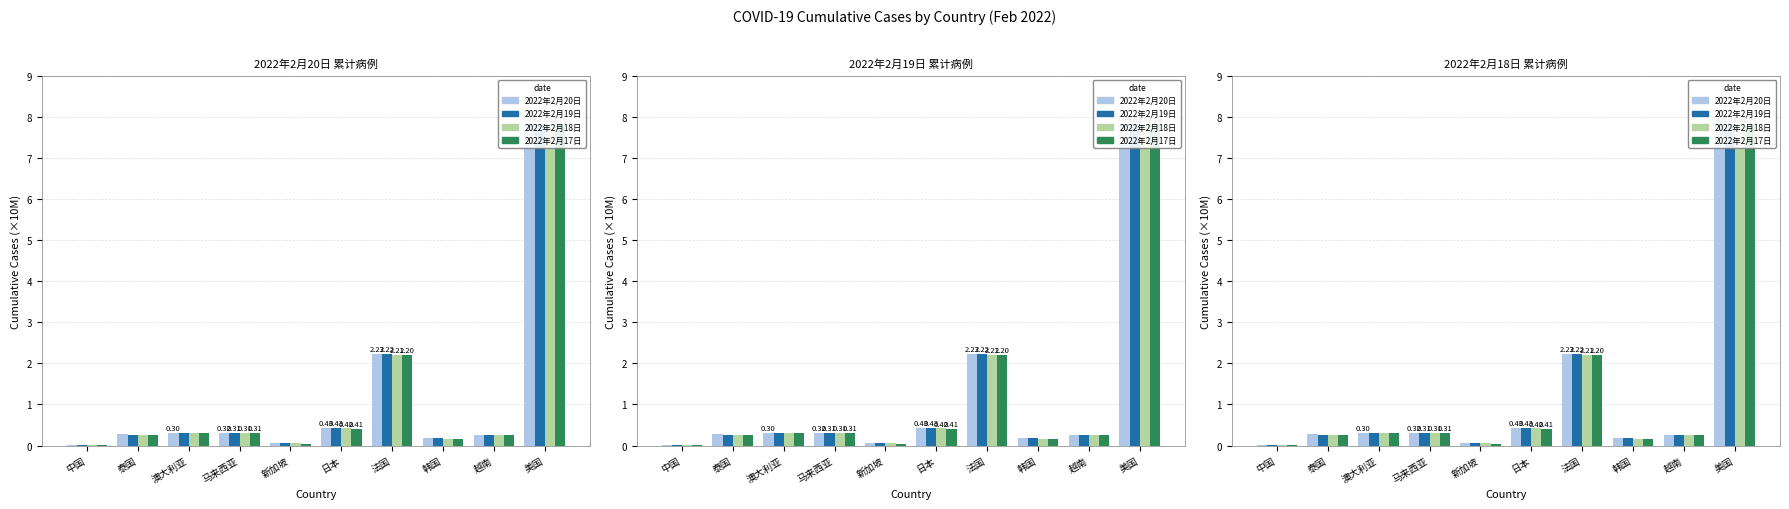

Count the number of data series in this chart.

4